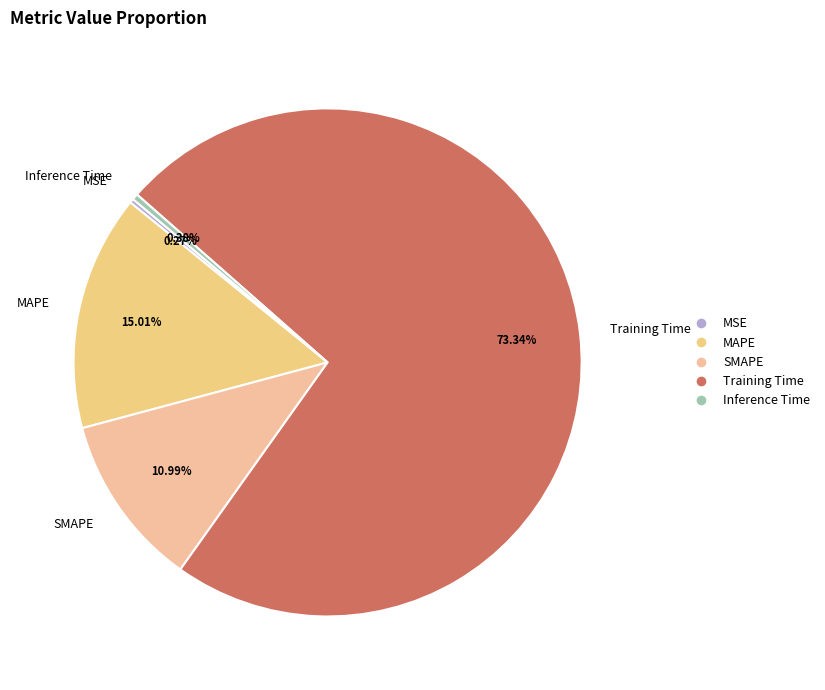

Does Training Time represent more than half of the total?

Yes